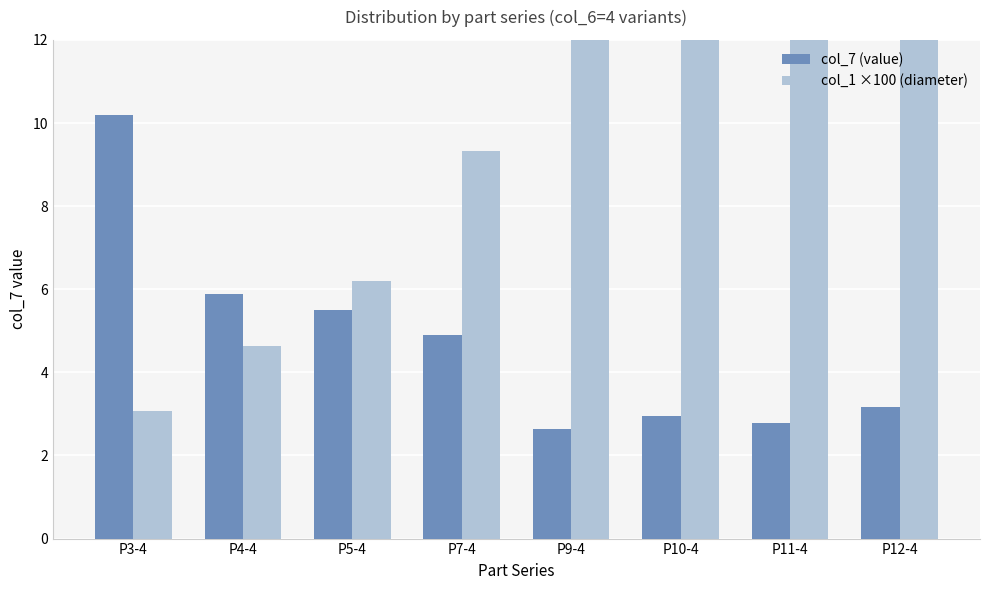

List the series in order of their peak value, lowest first.

col_7 (value), col_1 ×100 (diameter)